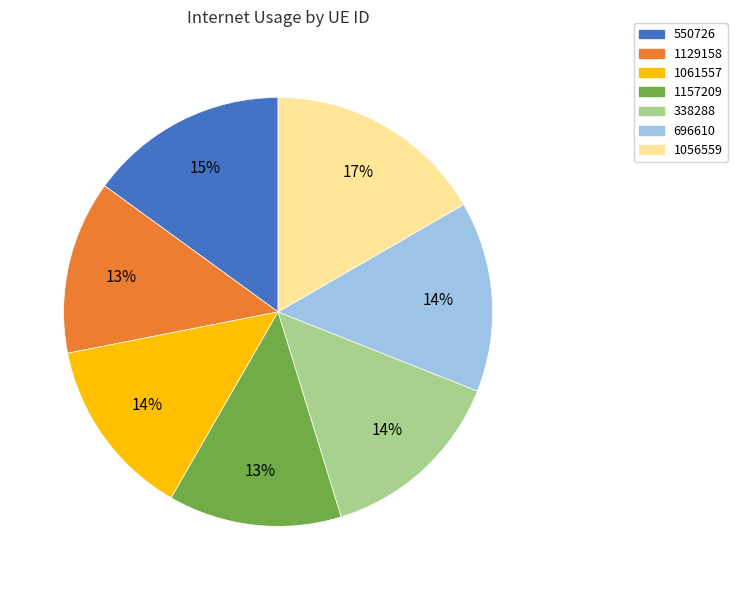

Which category has the biggest portion of the pie?

1056559